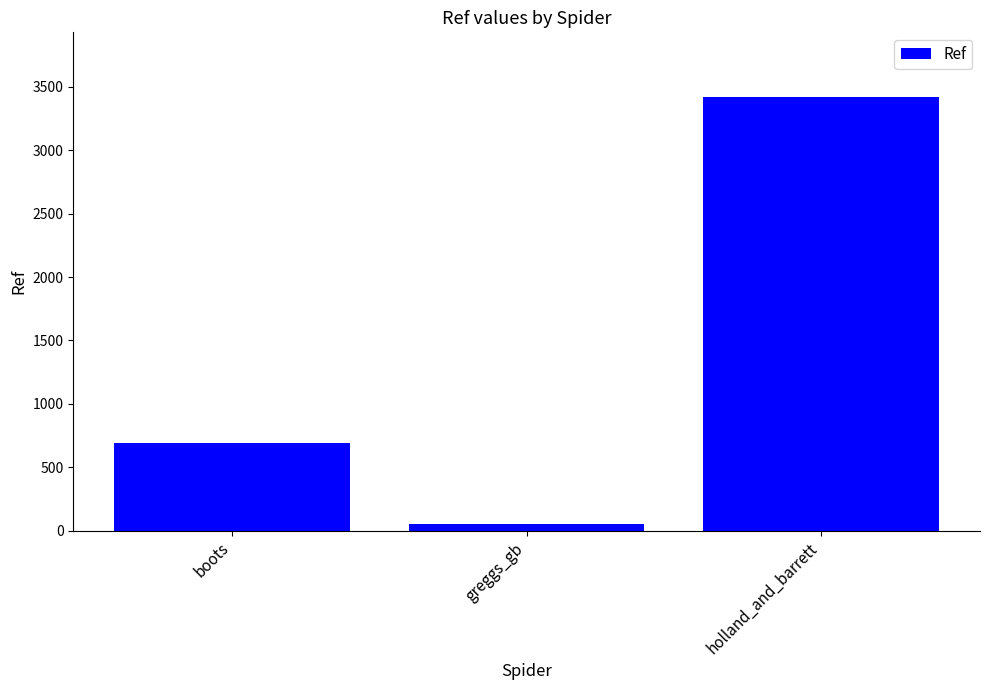

What is the sum of the values at holland_and_barrett and boots?

4111